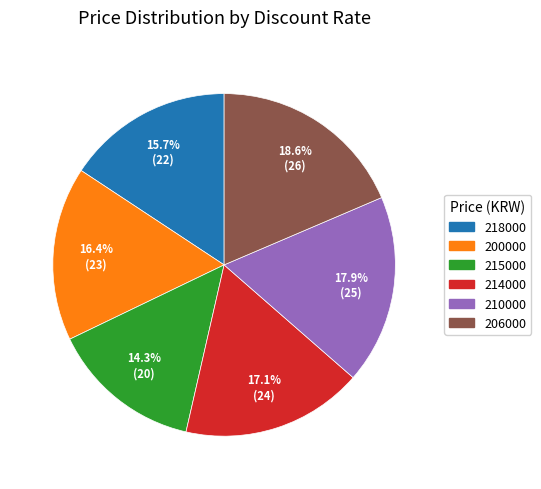

How many slices are in this pie chart?

6